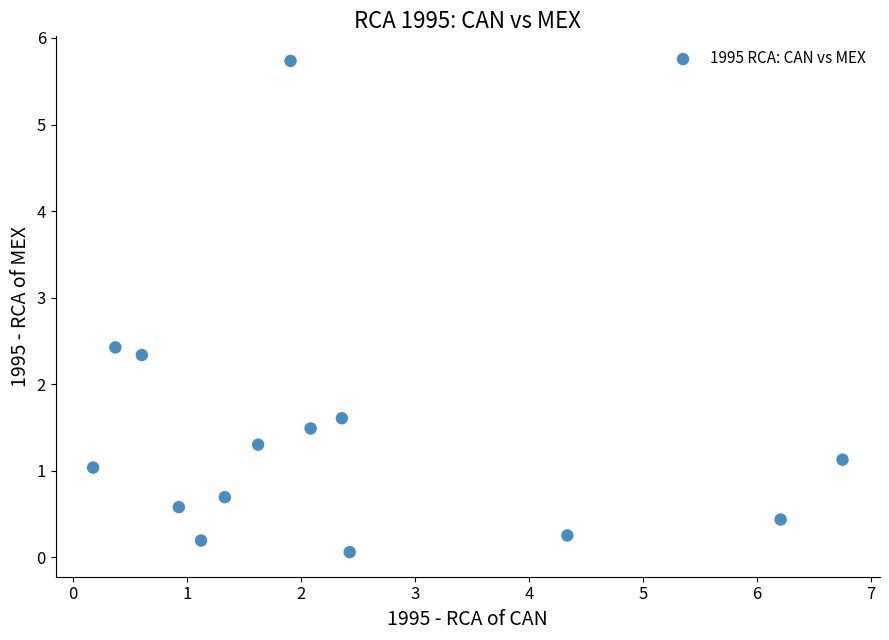

What is the range of Y values (max minus min)?

5.7